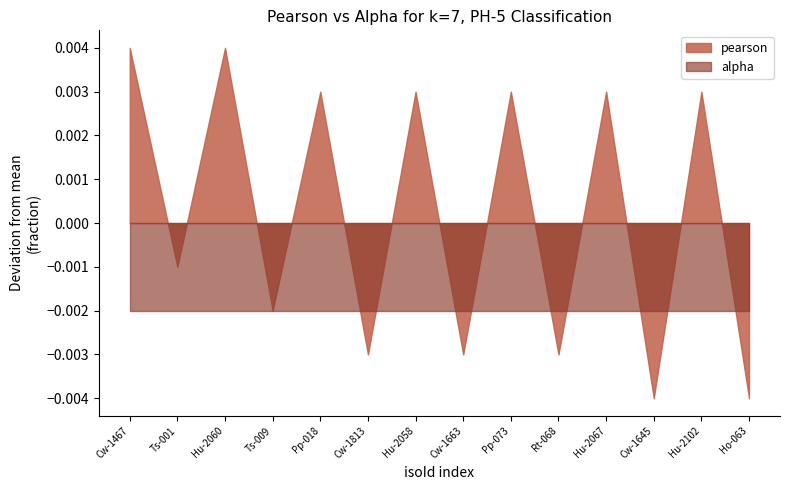

What is the label of the 13th point from the left?

Hu-2102